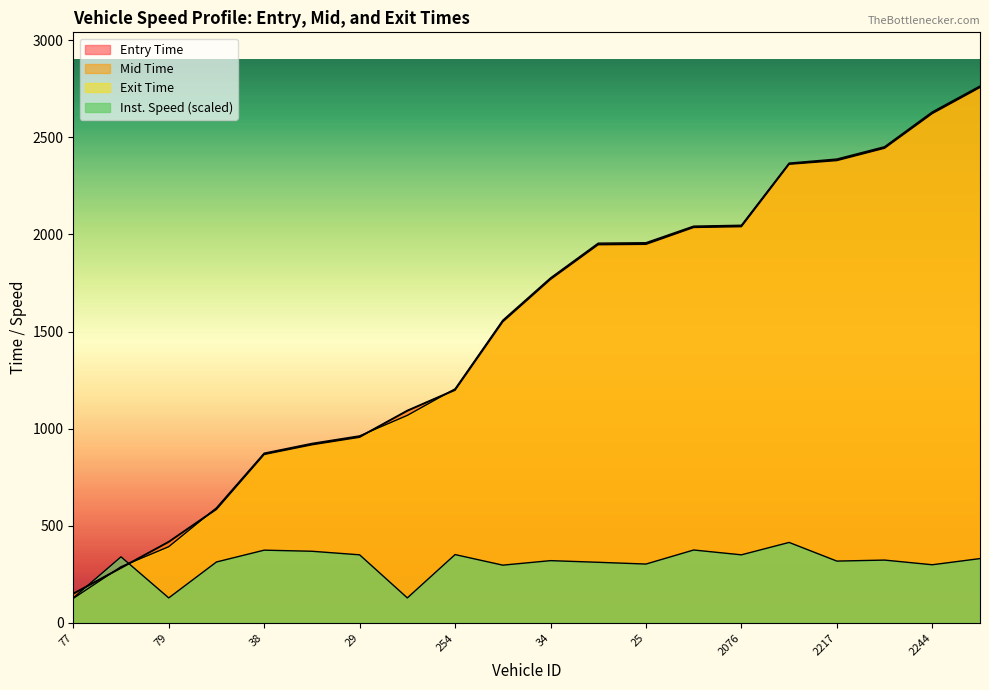

What is the value of the mid point at the 17th from the left?

2384.1